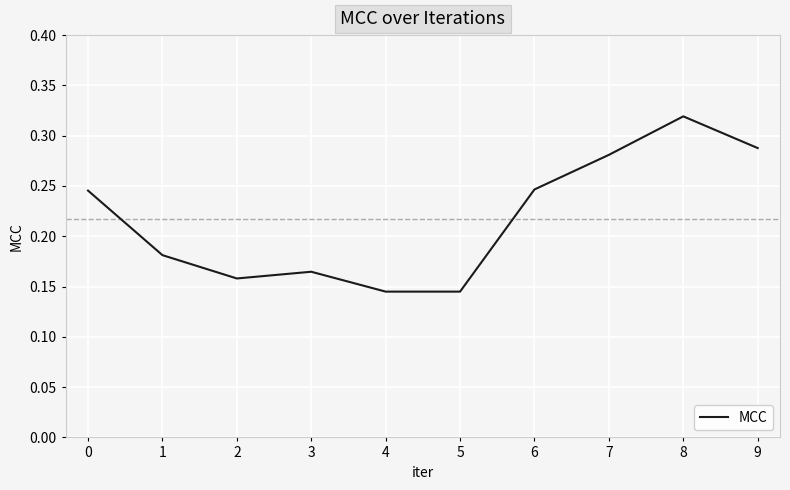

Is it true that the value at 0 is 0.1?

False